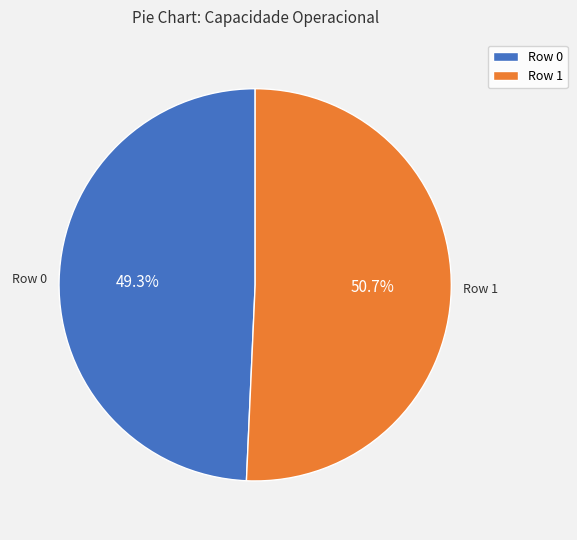

What portion of the pie excludes Row 1?

49.3%